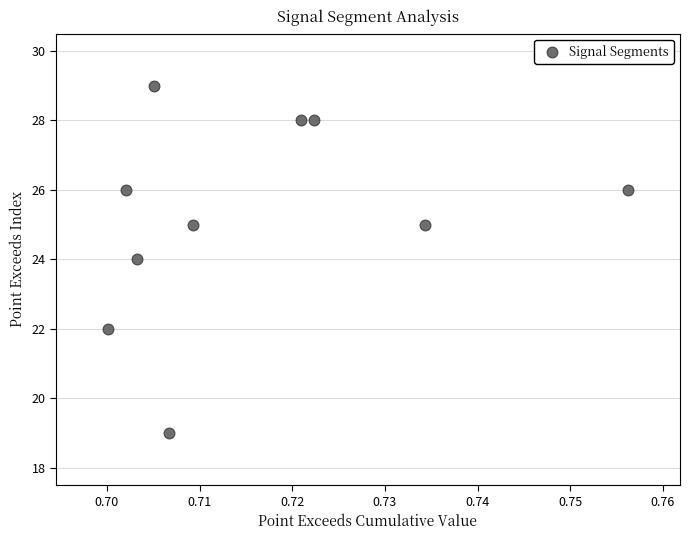

What is the average Y value?

25